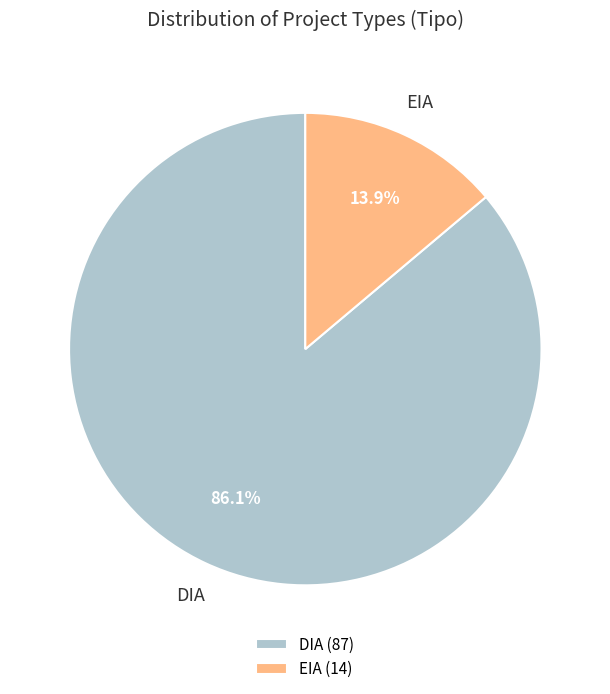

Approximately how many times larger is the value at DIA compared to EIA?

6.2